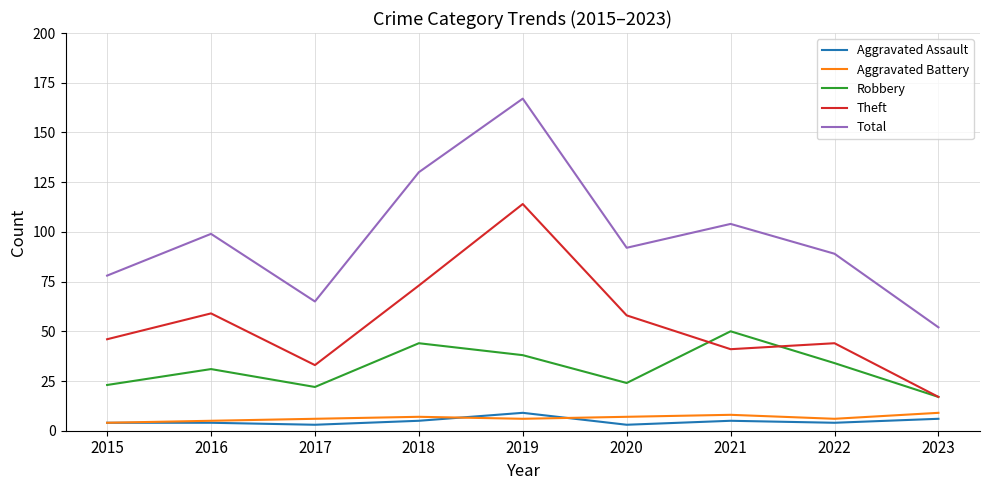

Does the chart display data point markers on the line(s)?

No